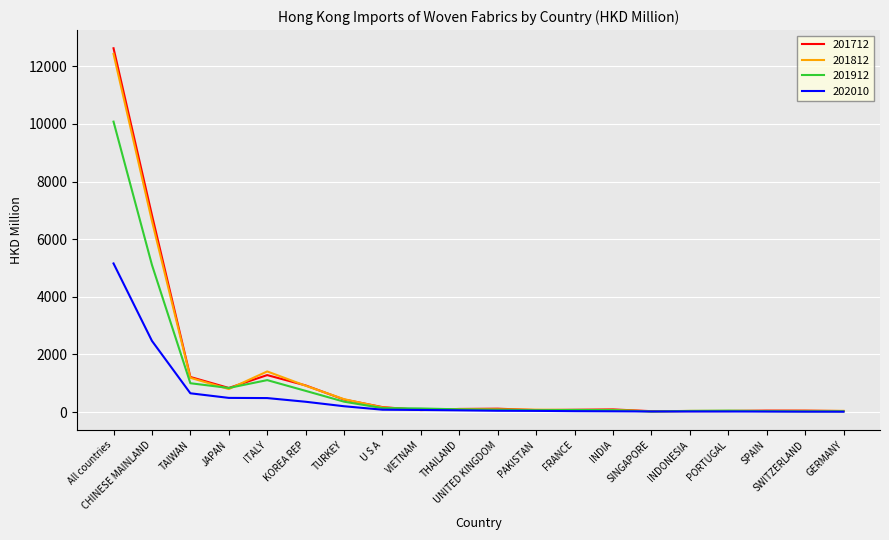

What is the difference between the maximum and second lowest values in the 201712 series?

12596.1